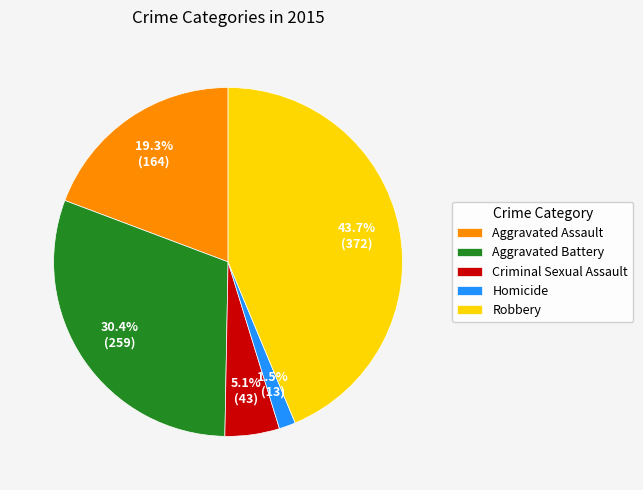

What portion of the pie excludes Homicide?

98.5%